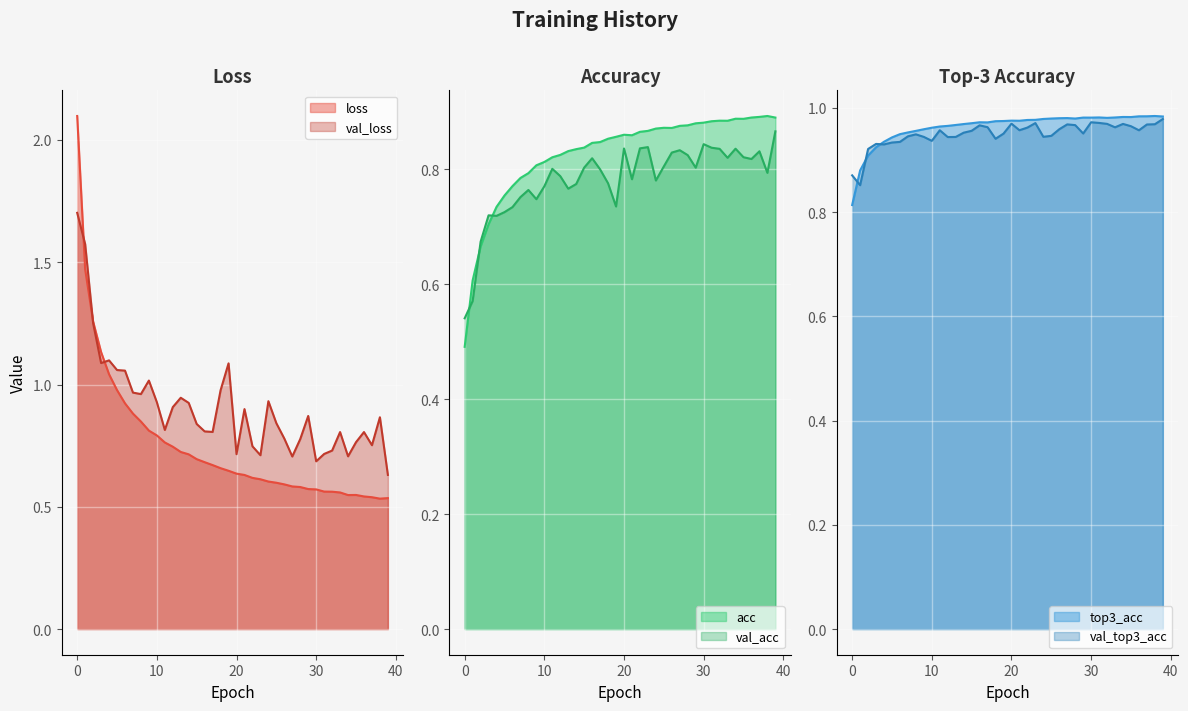

In loss, how many points are higher than both neighbors (excluding endpoints)?

1